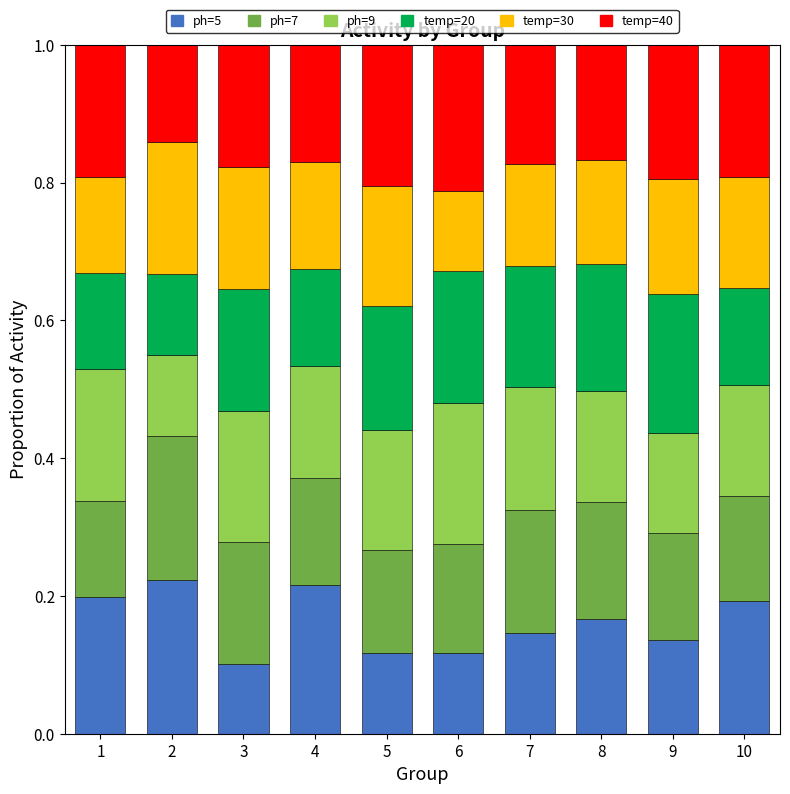

What is the total value across all series at 2?

1.0